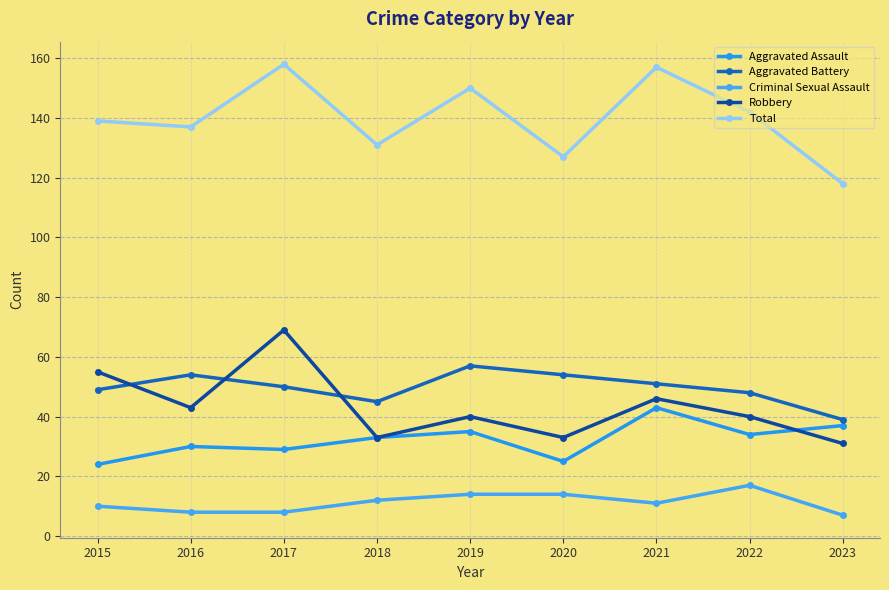

What is the value of the Aggravated Assault point at the 4th from the left?

33